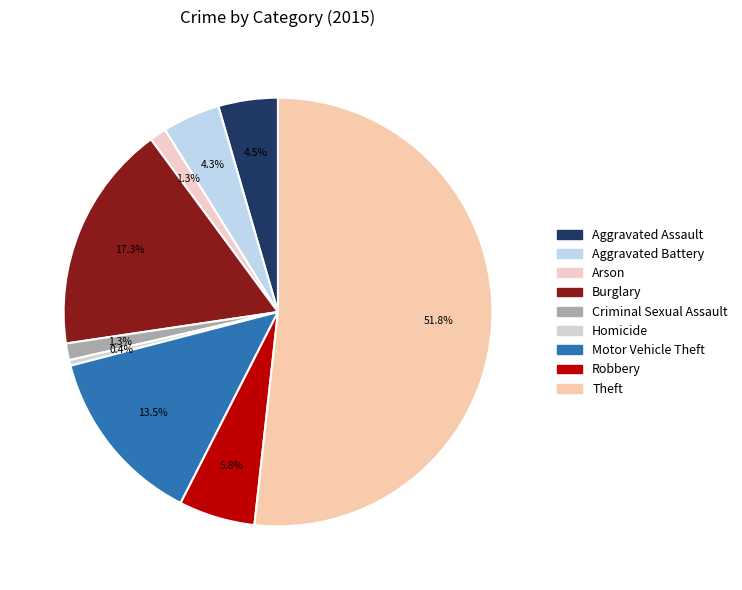

What percentage is NOT represented by Arson?

98.7%